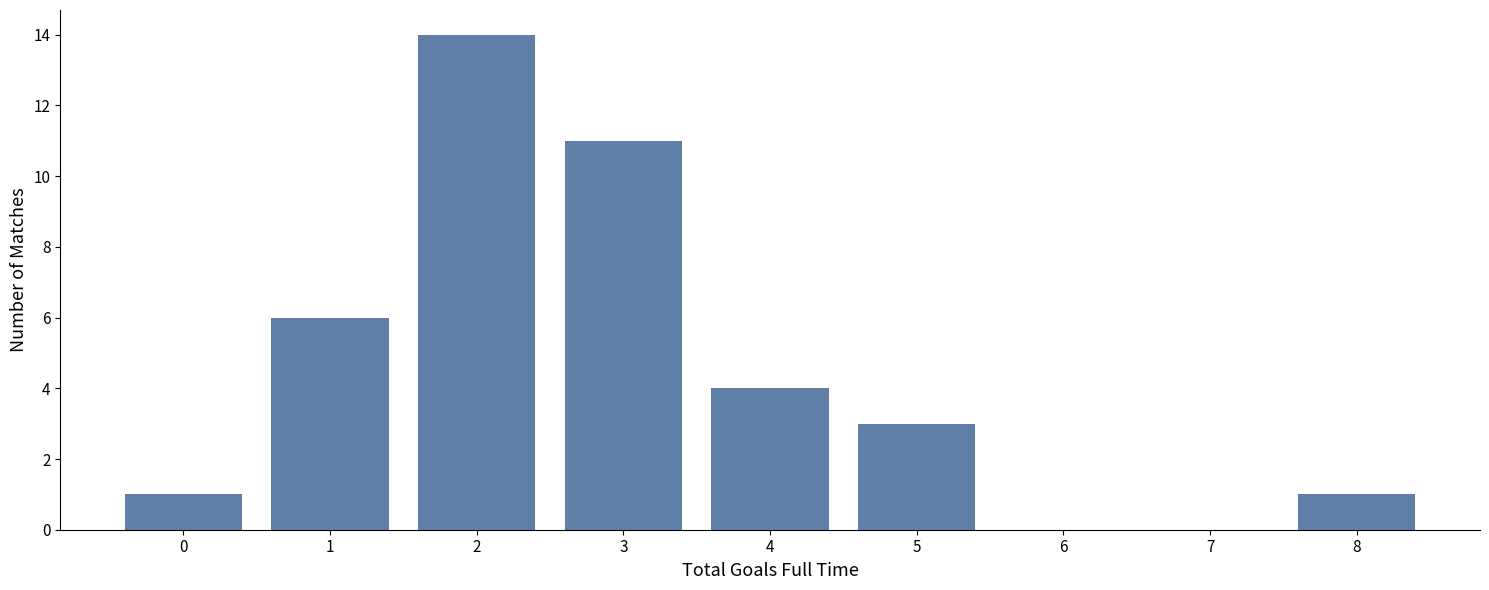

Reading right to left, list all the values displayed in this chart.

8=1	7=0	6=0	5=3	4=4	3=11	2=14	1=6	0=1